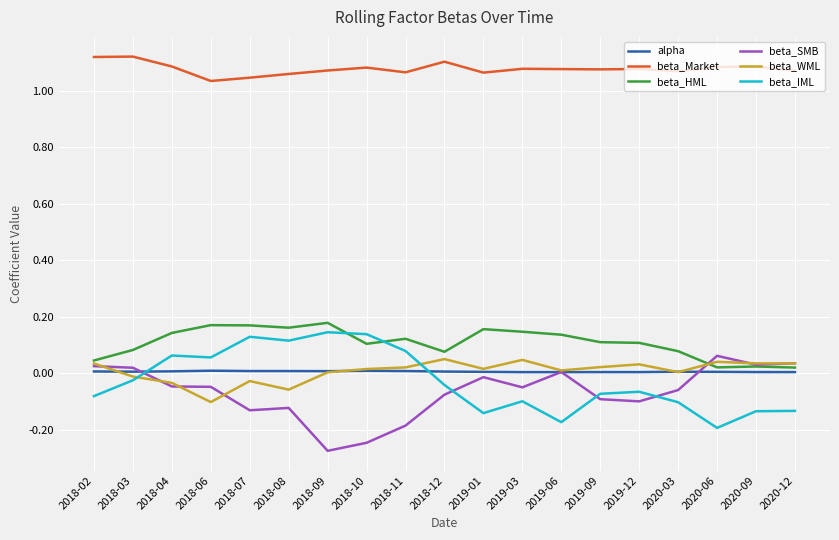

What position from the right is 2019-06?

7